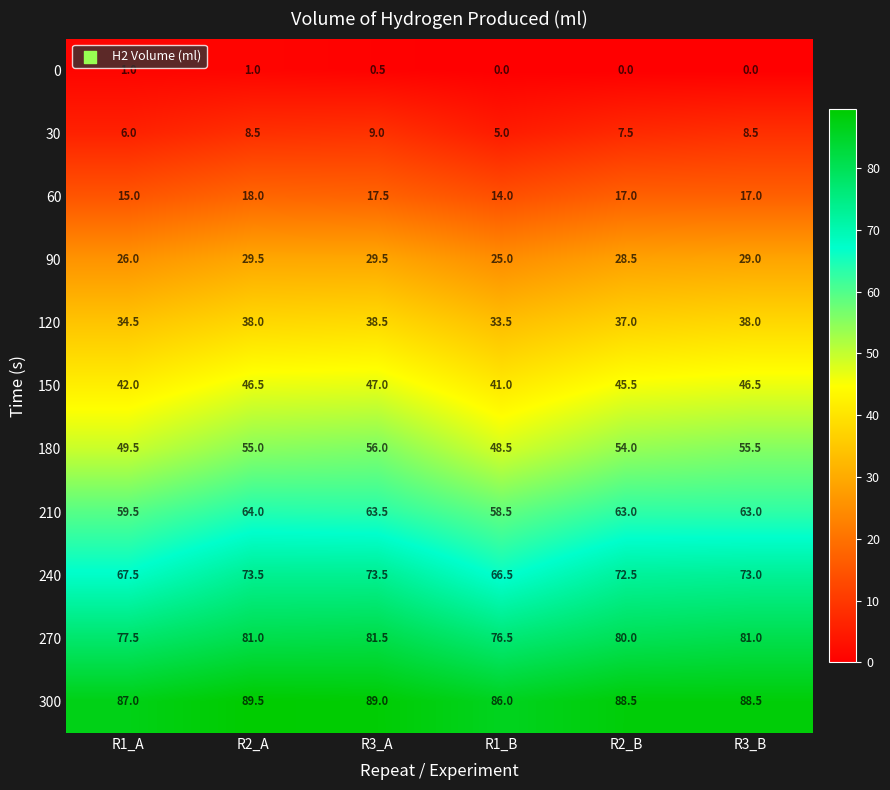

Which series has the largest total across all categories?

300